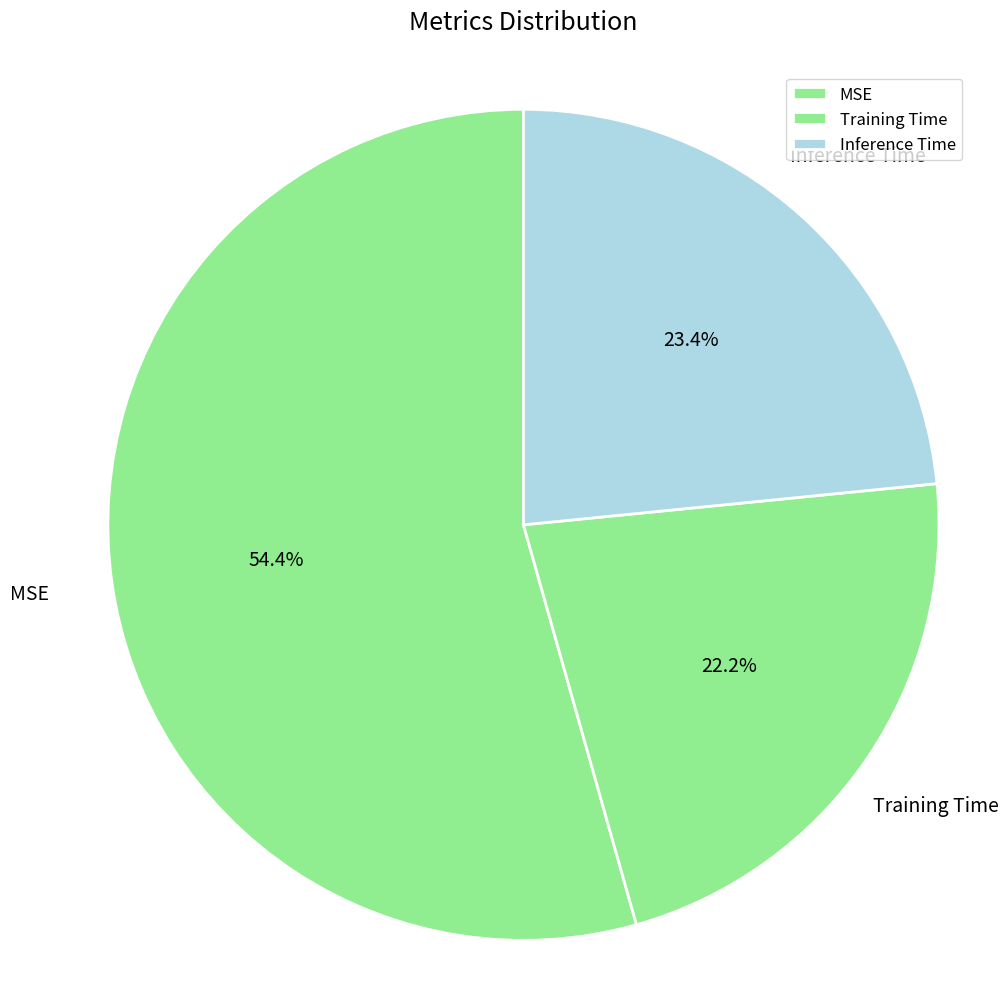

What is the total percentage of Inference Time and Training Time?

45.6%